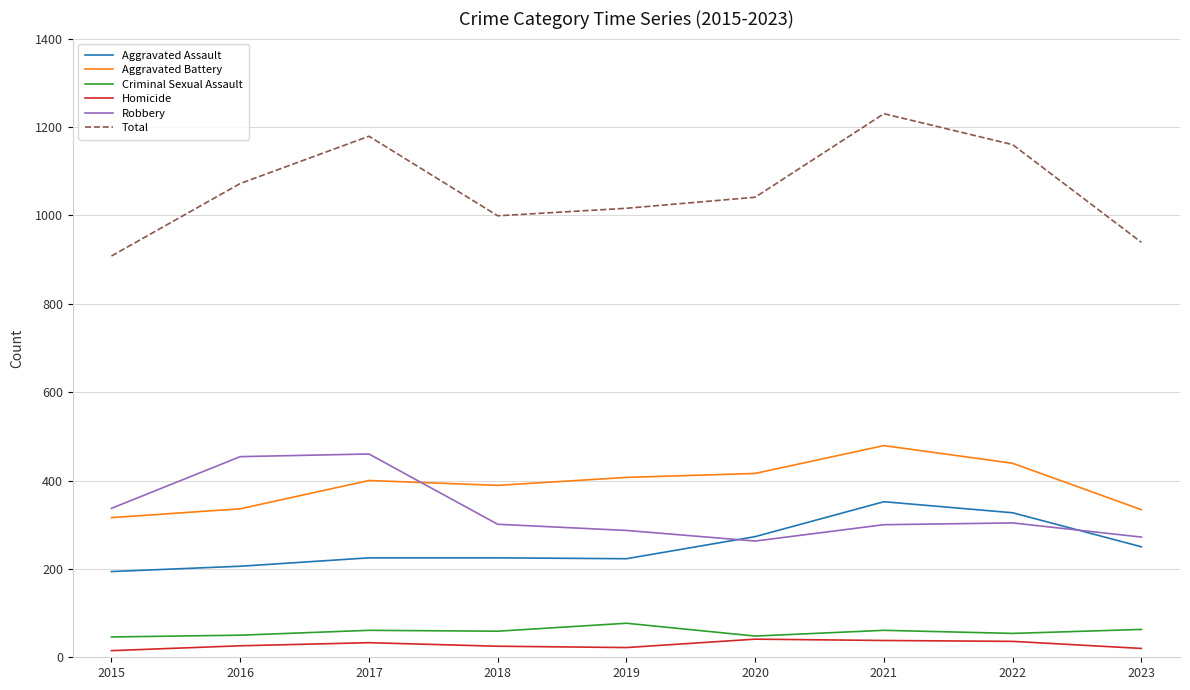

The value of Robbery at 2023 is 104. True or false?

False